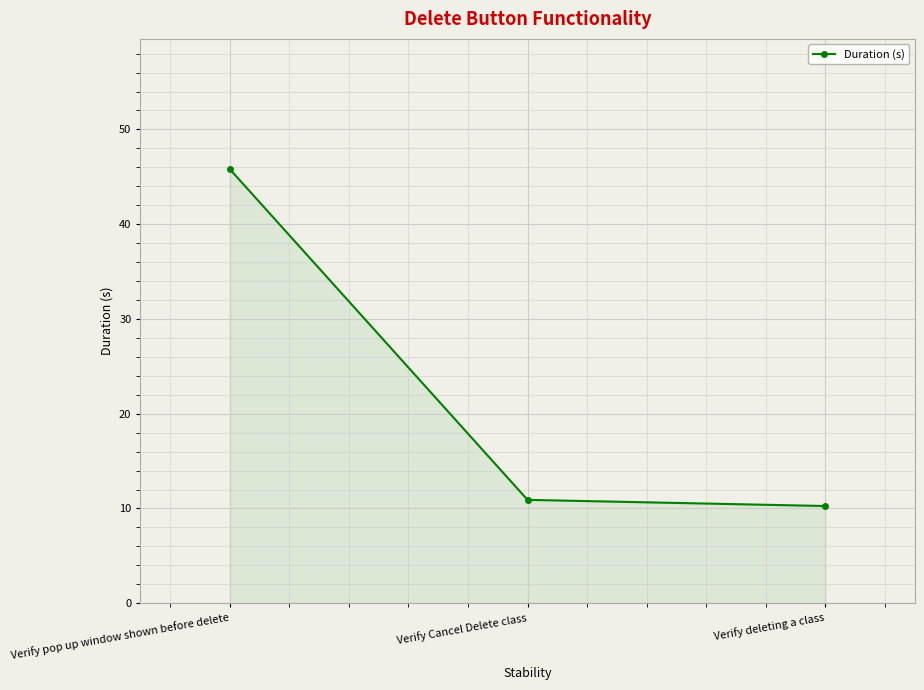

How many lines are shown in the chart?

1